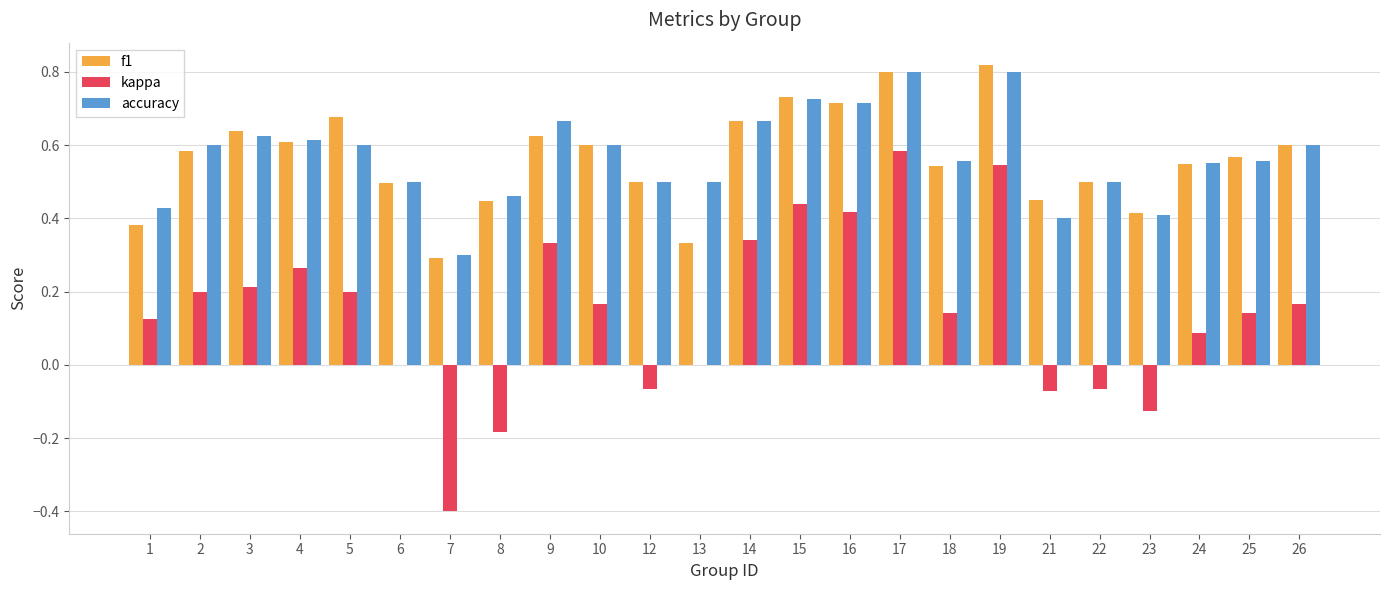

What is the total value across all series at 4?

1.5